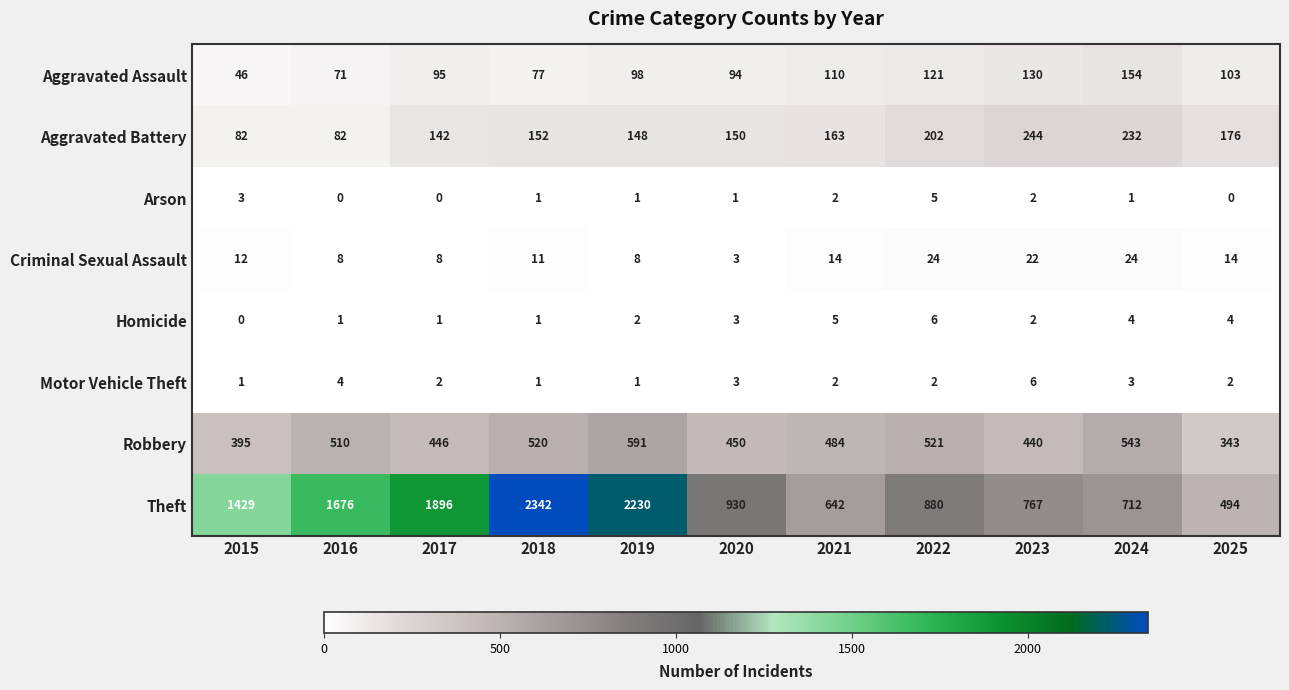

List the labels in order of Aggravated Assault value, largest first.

2024, 2023, 2022, 2021, 2025, 2019, 2017, 2020, 2018, 2016, 2015